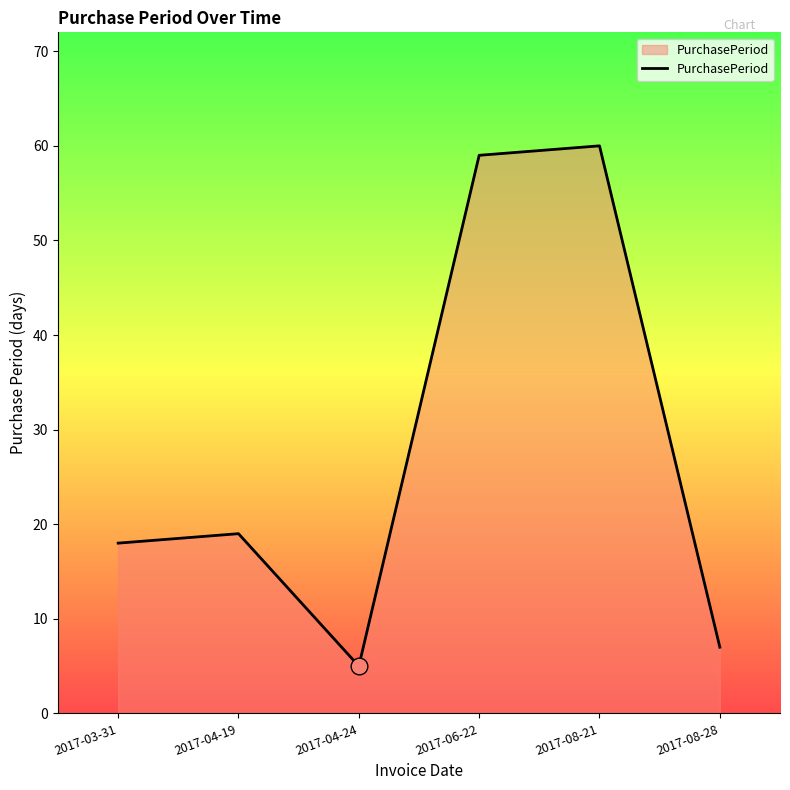

What is the average value?

28